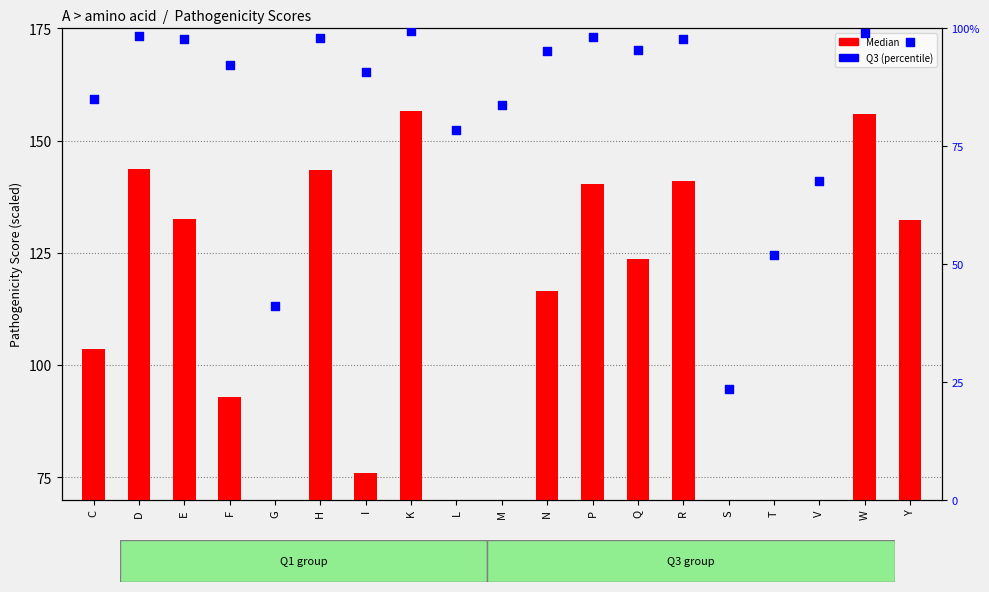

Is the value of Median at H greater than the value of Q3 at K?

Yes